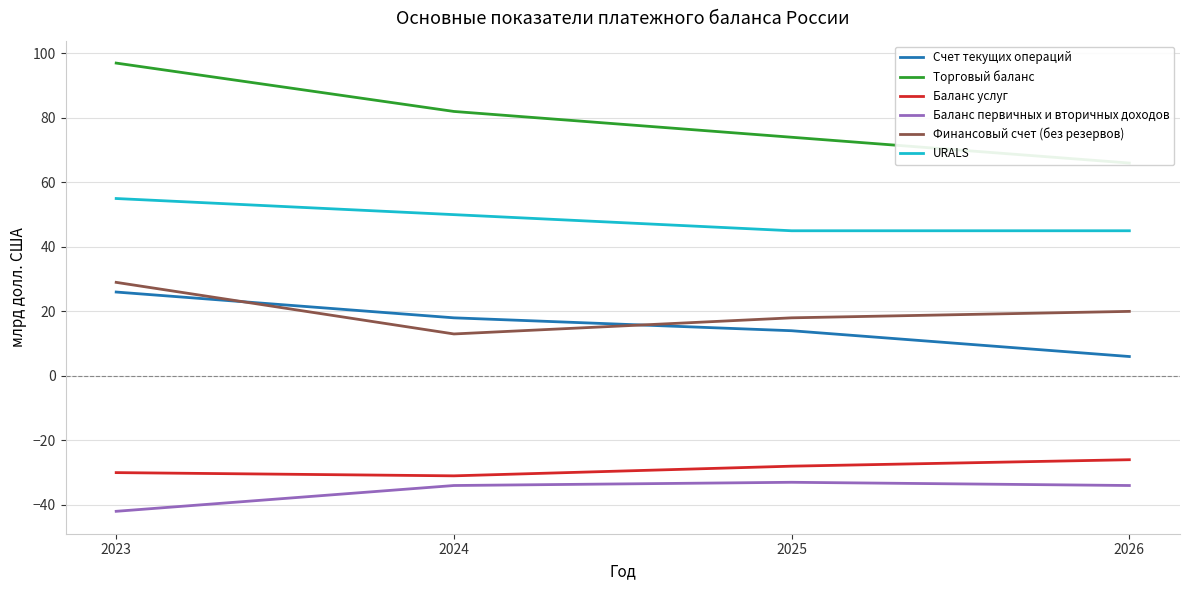

Between 2024 and 2025, which series saw the biggest shift?

Торговый баланс